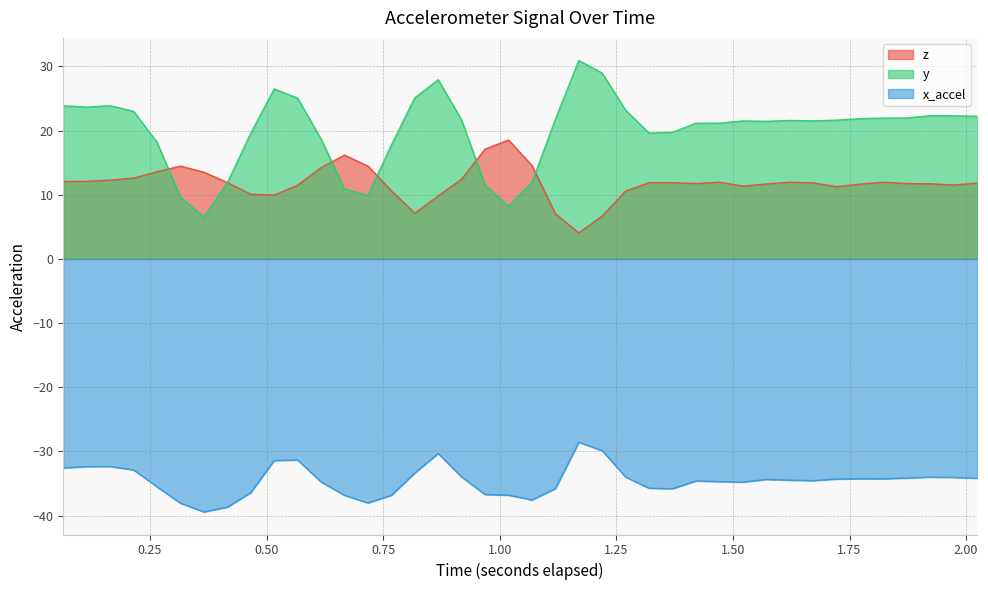

What is the spread (max minus min) of values at 0.56648974609375?

56.4